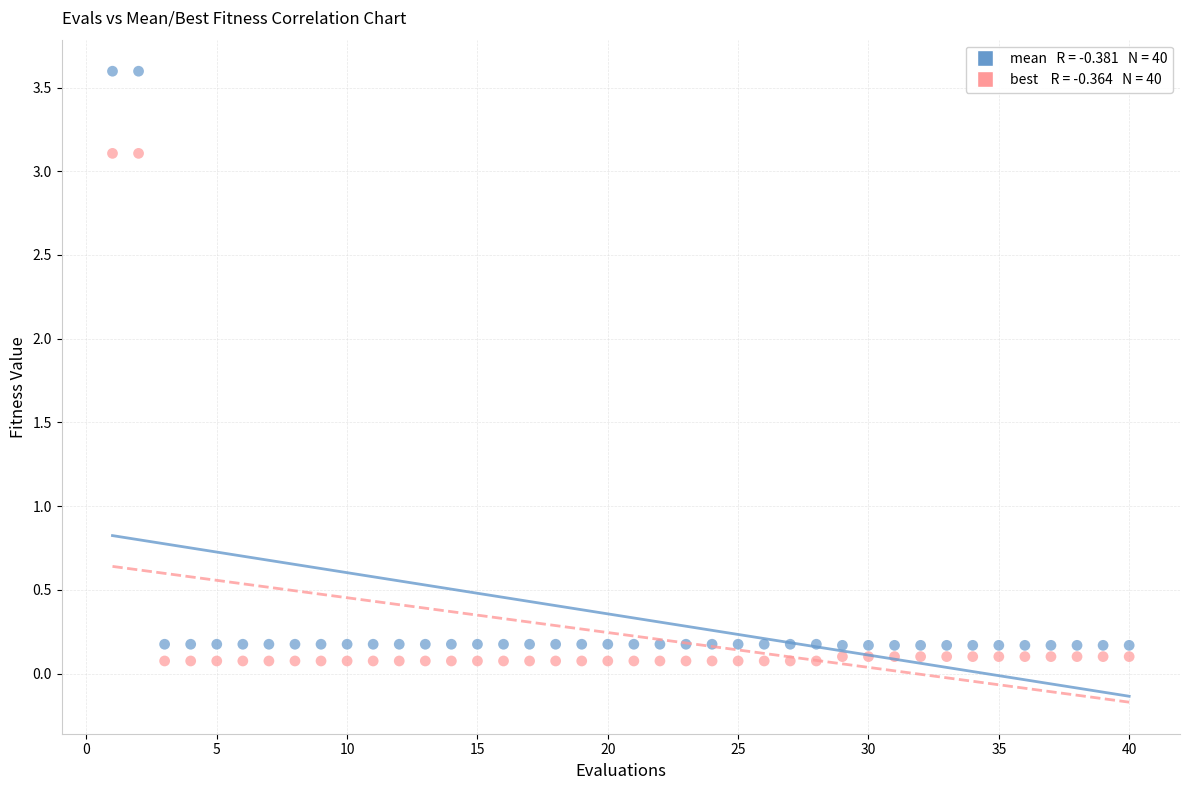

Across all data points, what is the range of Y values (max minus min)?

3.5